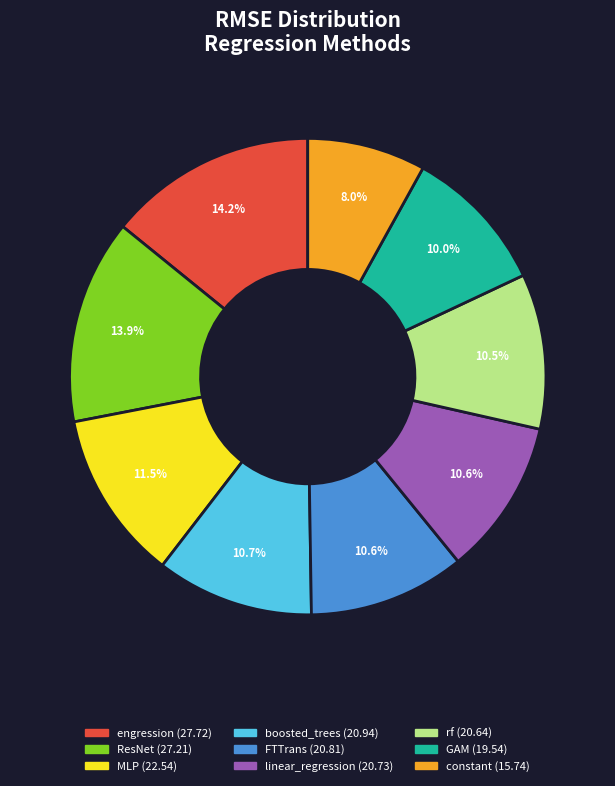

Is there any slice that represents more than half of the pie?

No